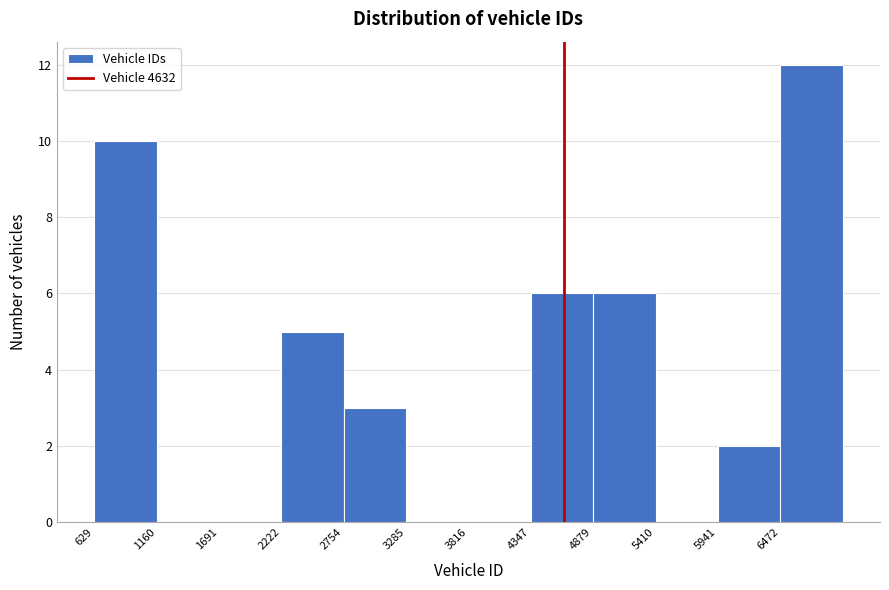

Reading left to right, list every bar in this chart as the range it spans on the x-axis followed by its height. Neither the bar edges nor the heights are printed on the chart, so give them approximately, as read against the axes.

600 to 1200: 10
1200 to 1700: 0
1700 to 2200: 0
2200 to 2800: 5
2800 to 3300: 3
3300 to 3800: 0
3800 to 4300: 0
4300 to 4900: 6
4900 to 5400: 6
5400 to 5900: 0
5900 to 6500: 2
6500 to 7000: 12